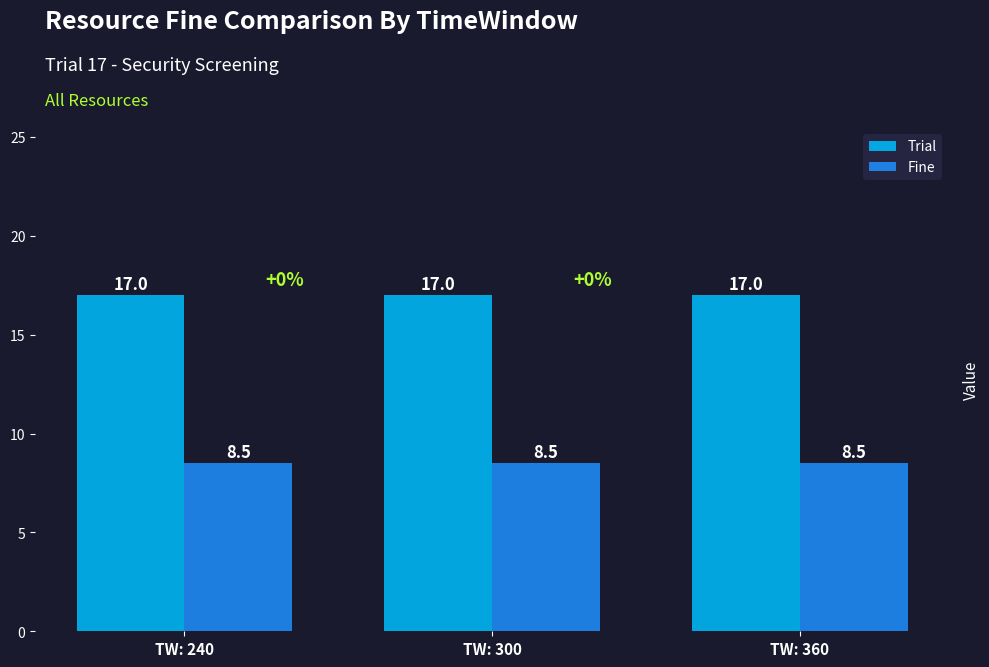

At how many categories does at least one series exceed 10?

3